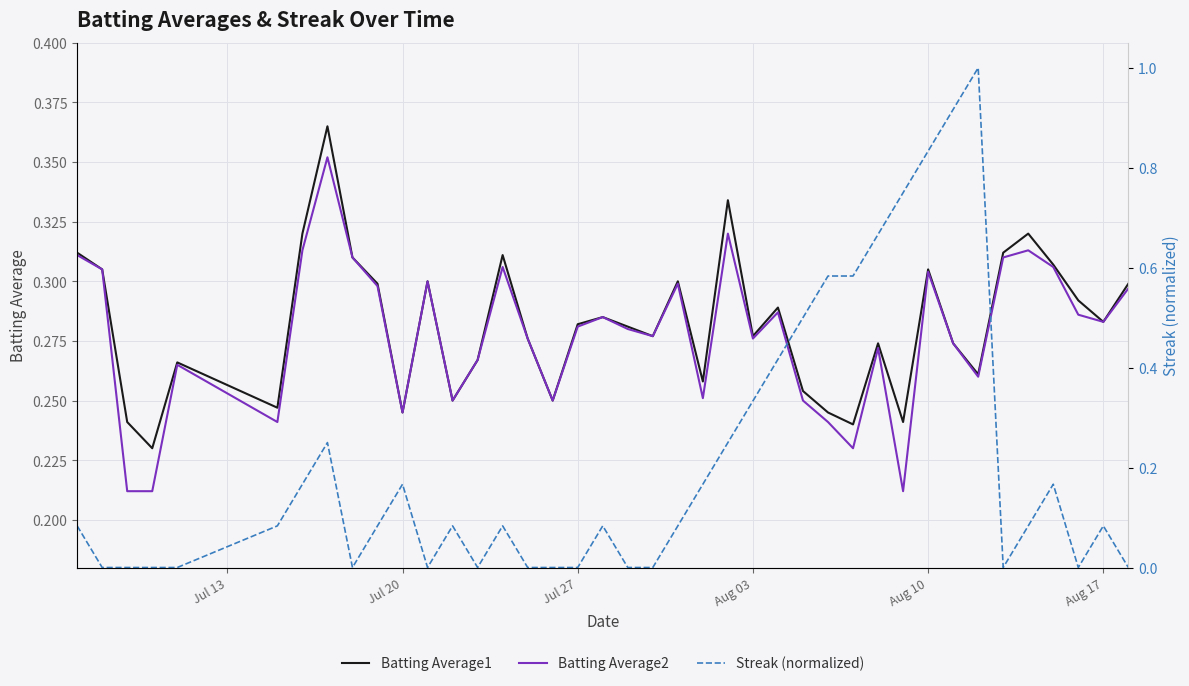

What is the average value of the Batting Average1 series?

0.3